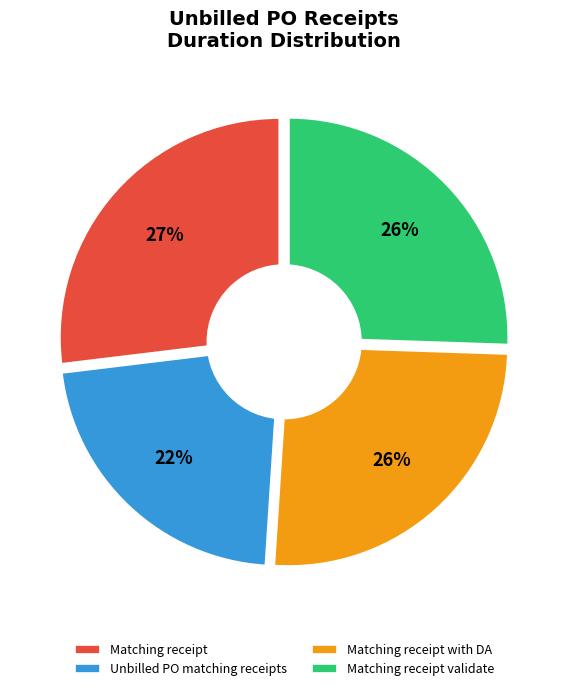

Combined, do Matching receipt with DA and Matching receipt validate account for over 50%?

Yes